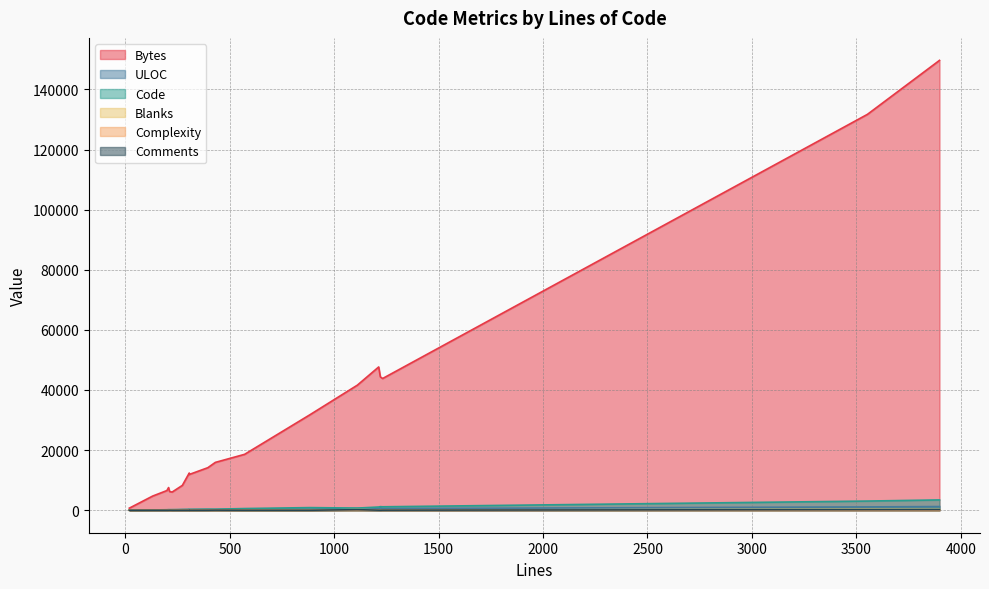

In ULOC, how many points are higher than both neighbors (excluding endpoints)?

5